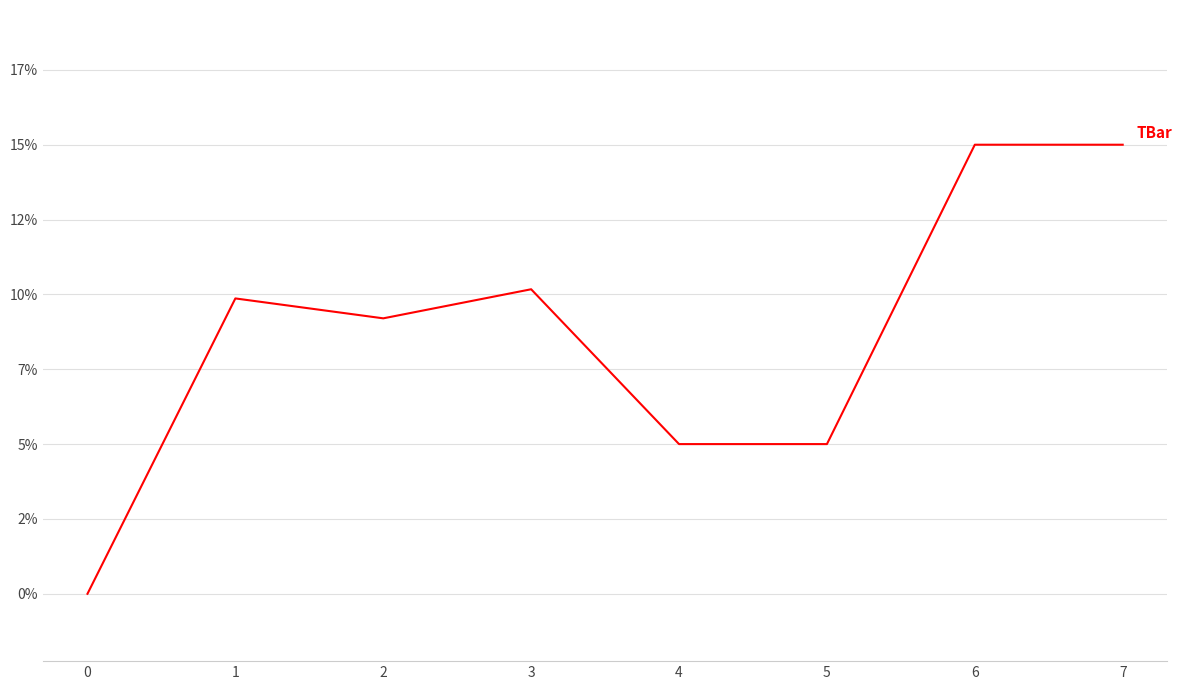

Does the chart have visible grid lines?

Yes